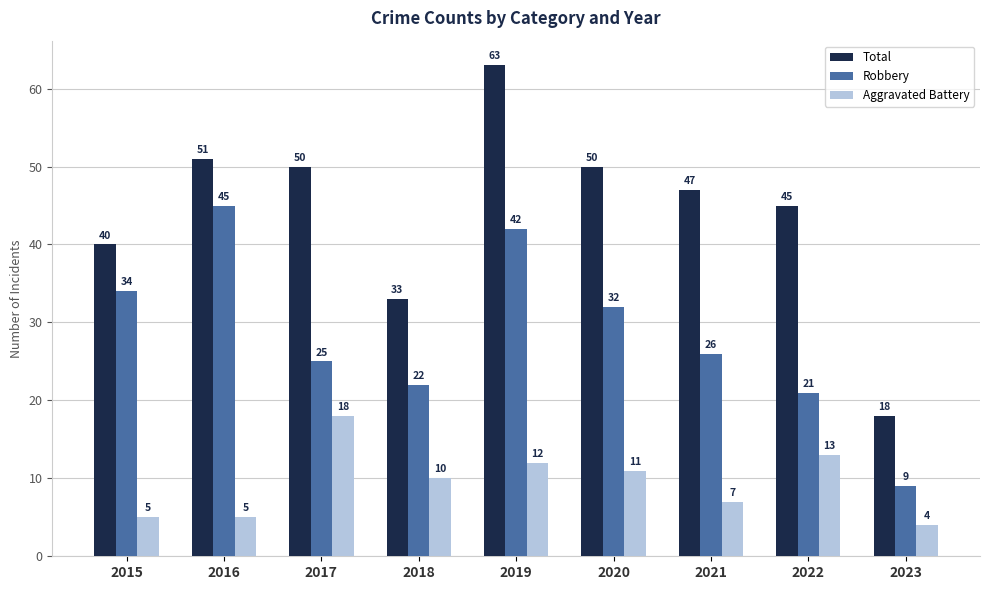

What is the sum of the Robbery values at 2019 and 2016?

87